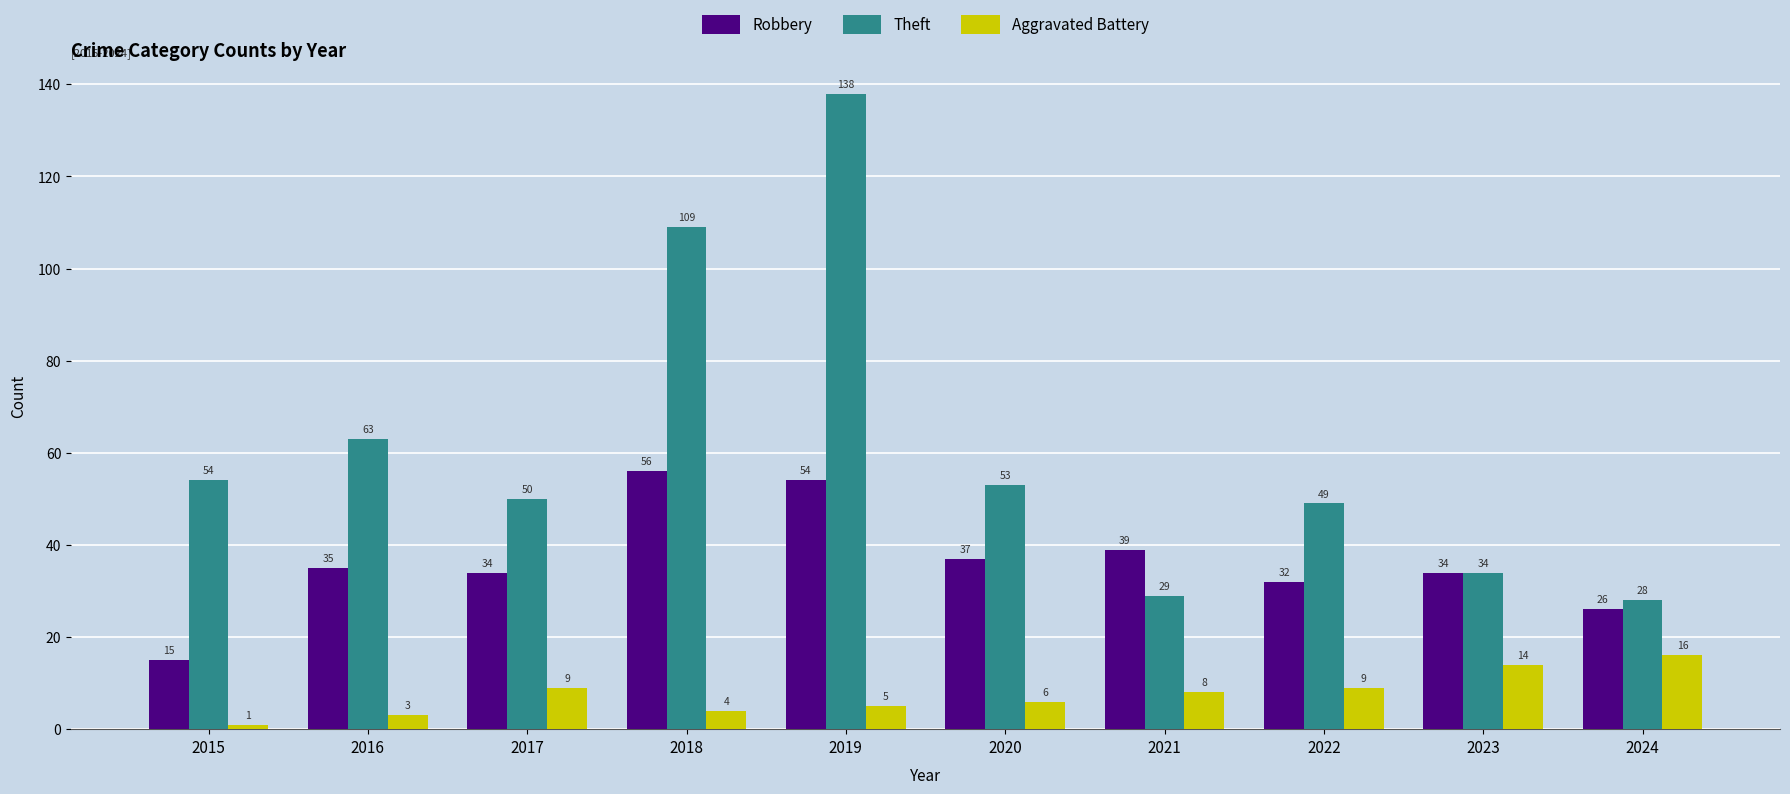

The value of Aggravated Battery at 2024 is 8. True or false?

False